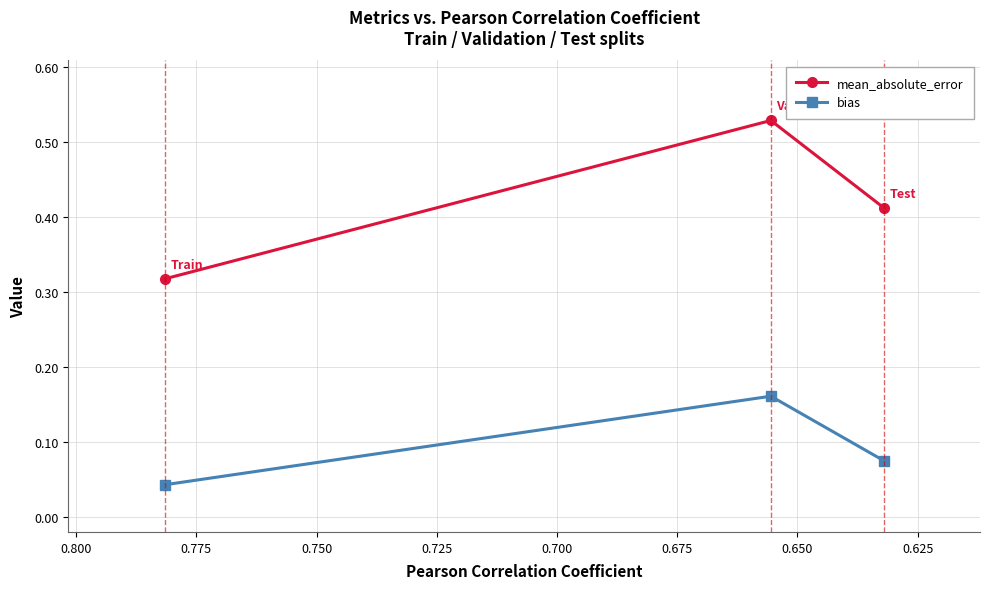

At 0.650, list the series in order from largest to smallest.

mean_absolute_error, bias